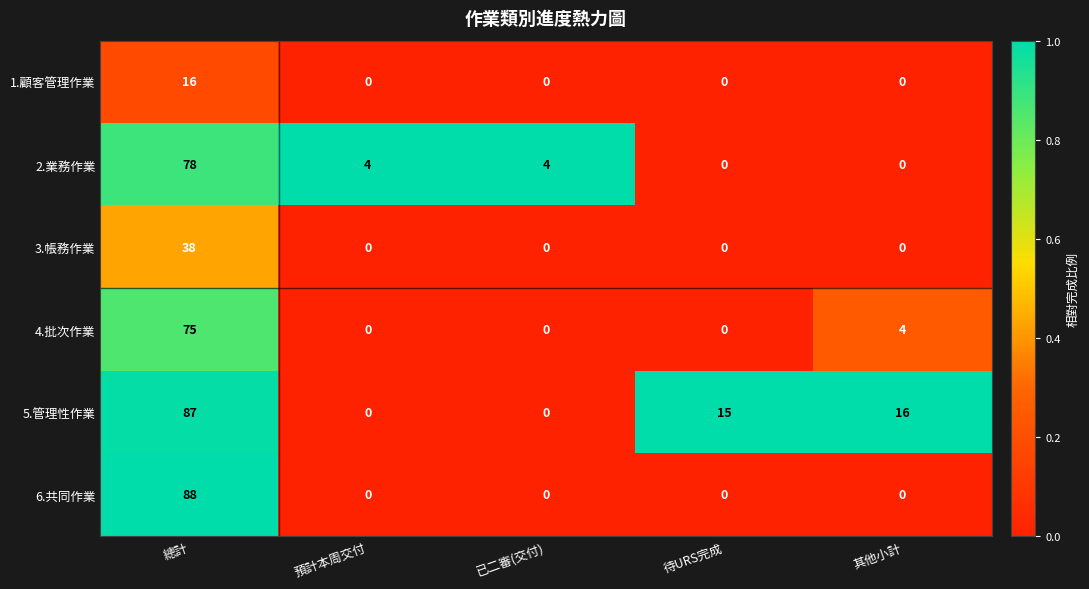

What is the spread (max minus min) of values at 總計?

72